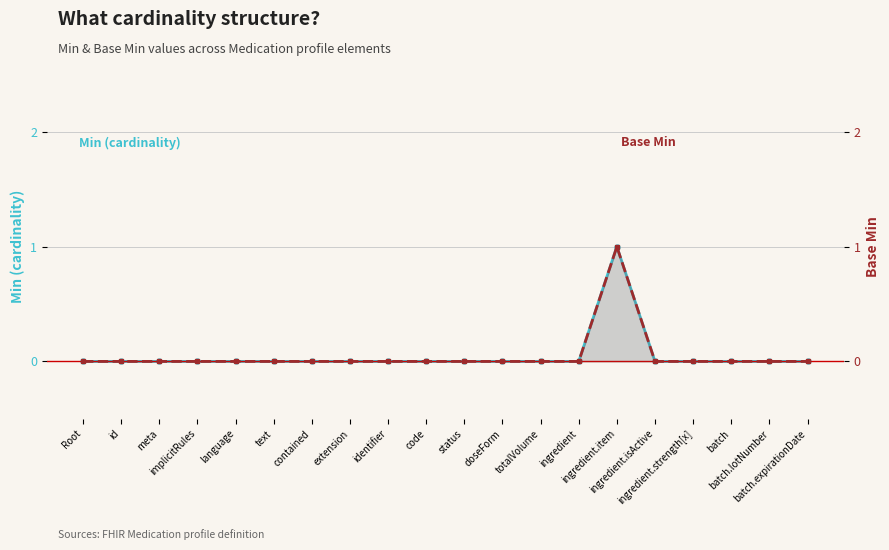

Reading right to left, extract all data points from this chart.

Min (cardinality): batch.expirationDate=0	batch.lotNumber=0	batch=0	ingredient.strength[x]=0	ingredient.isActive=0	ingredient.item=1	ingredient=0	totalVolume=0	doseForm=0	status=0	code=0	identifier=0	extension=0	contained=0	text=0	language=0	implicitRules=0	meta=0	id=0	Root=0
Base Min: batch.expirationDate=0	batch.lotNumber=0	batch=0	ingredient.strength[x]=0	ingredient.isActive=0	ingredient.item=1	ingredient=0	totalVolume=0	doseForm=0	status=0	code=0	identifier=0	extension=0	contained=0	text=0	language=0	implicitRules=0	meta=0	id=0	Root=0